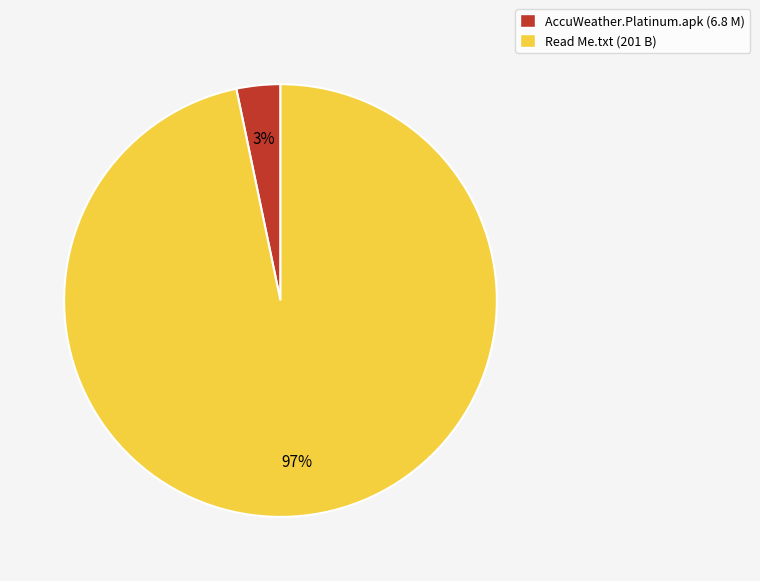

True or false: AccuWeather.Platinum.apk (6.8 M) accounts for 3% of the total.

True